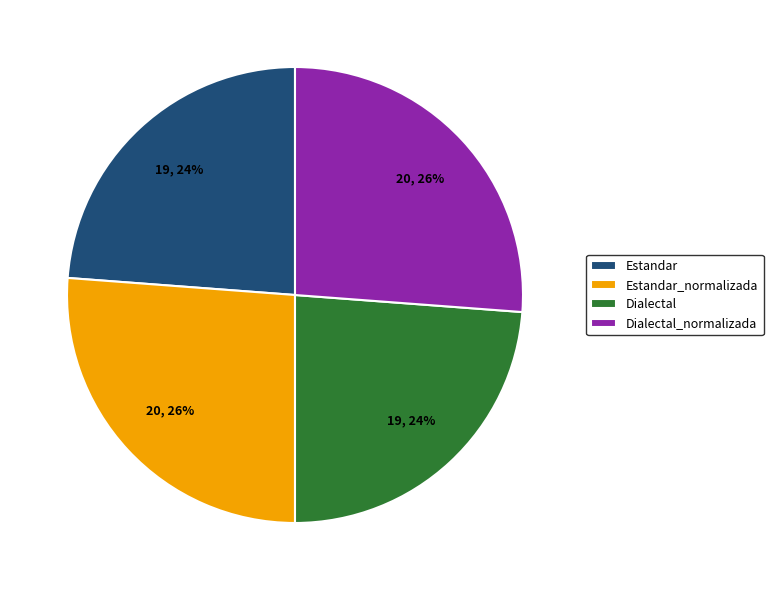

True or false: Dialectal_normalizada accounts for 13% of the total.

False